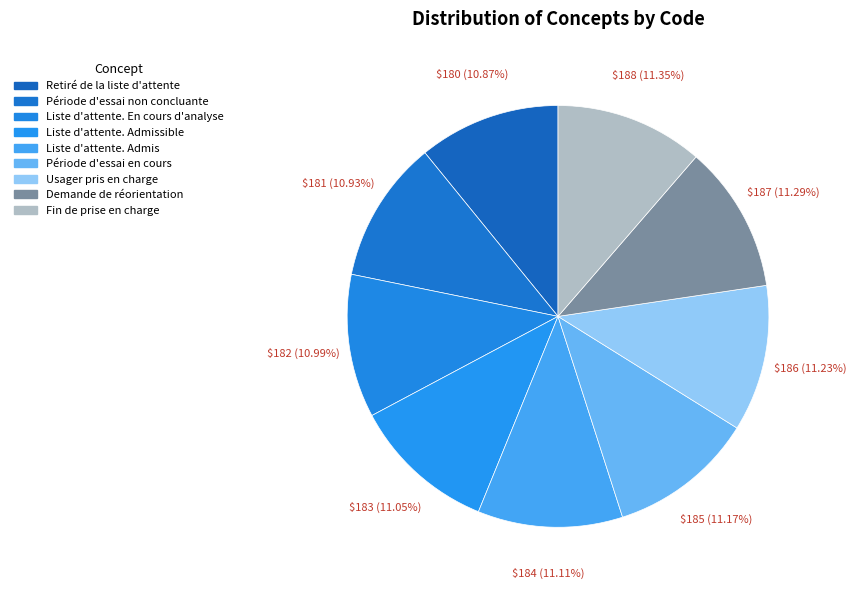

Which slice is the largest?

Fin de prise en charge